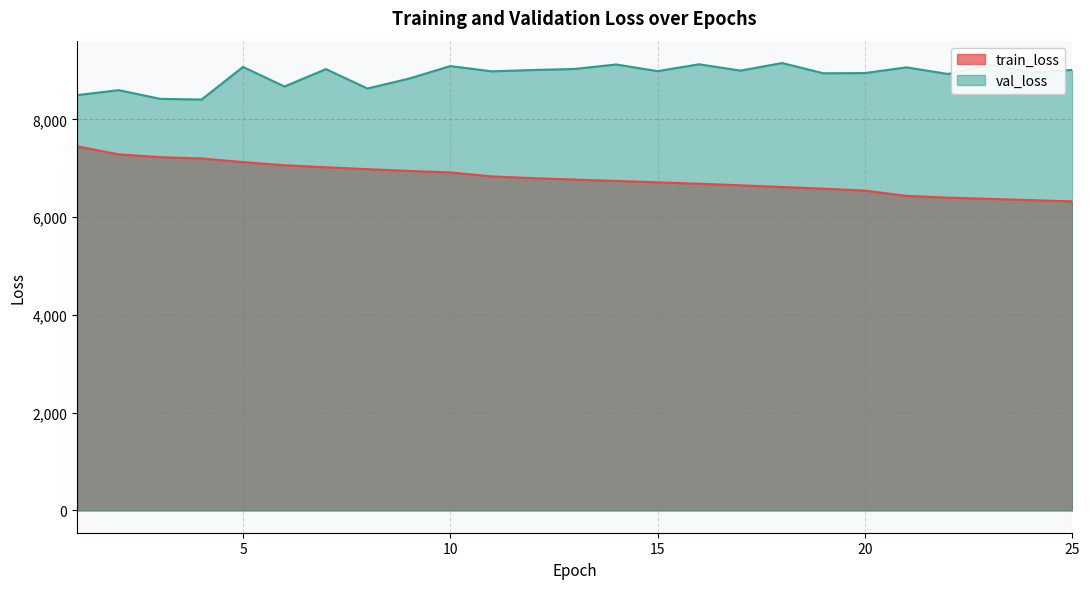

Count the number of data series in this chart.

2